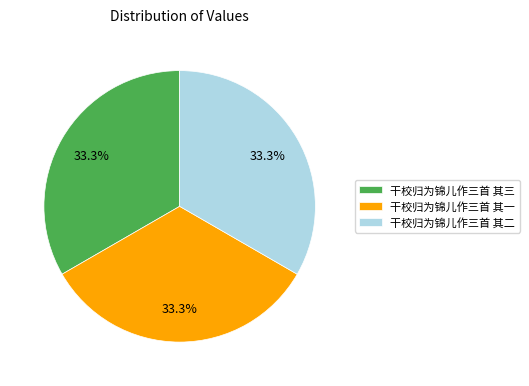

Is there a majority slice in this chart?

No